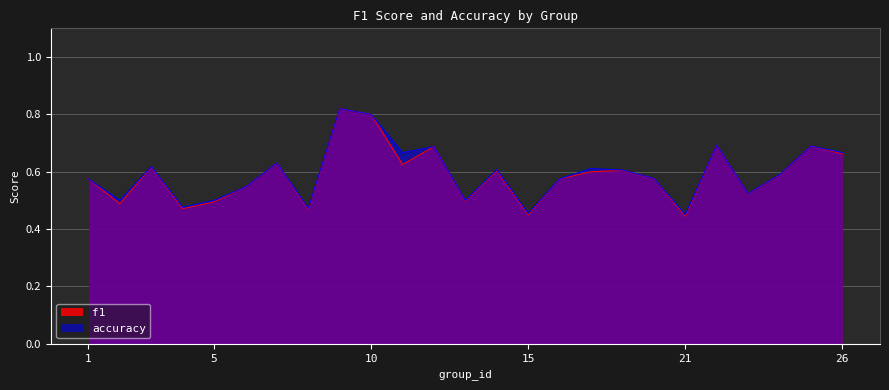

True or false: f1 has a value of 0.6 at 14.

True